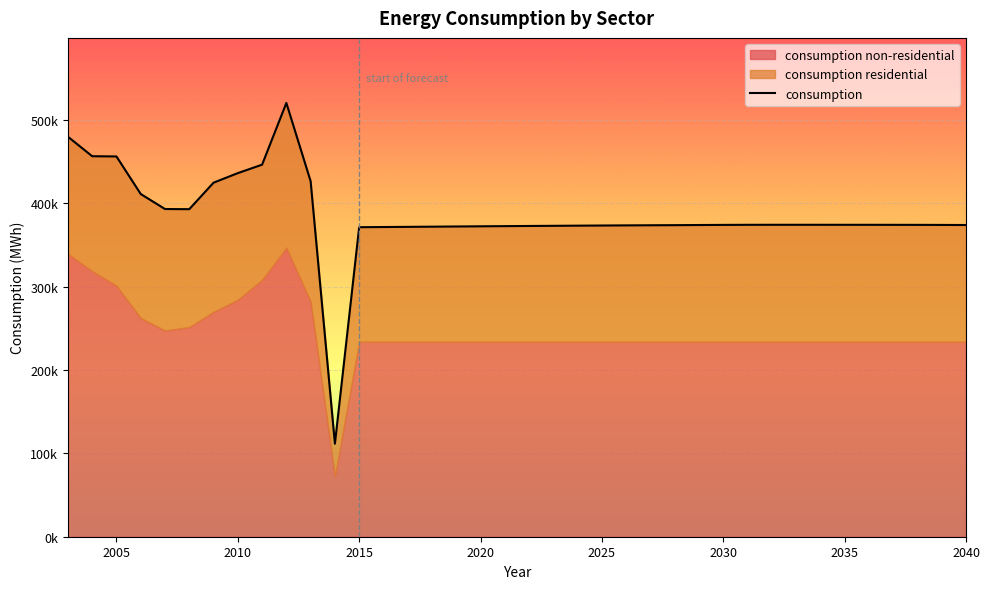

What is the difference between the second highest and second lowest values?

108621